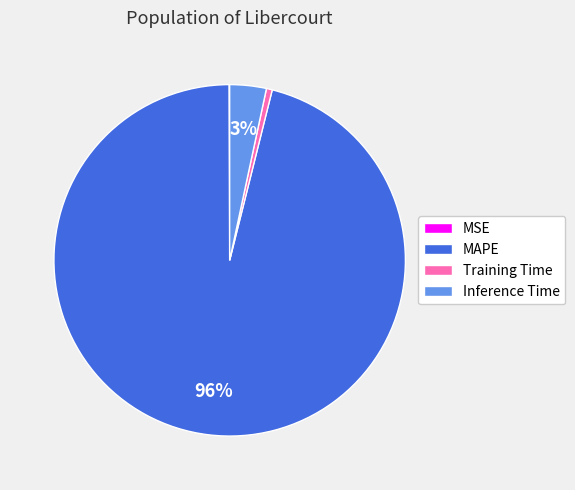

The Inference Time slice represents 3% of the pie. True or false?

True